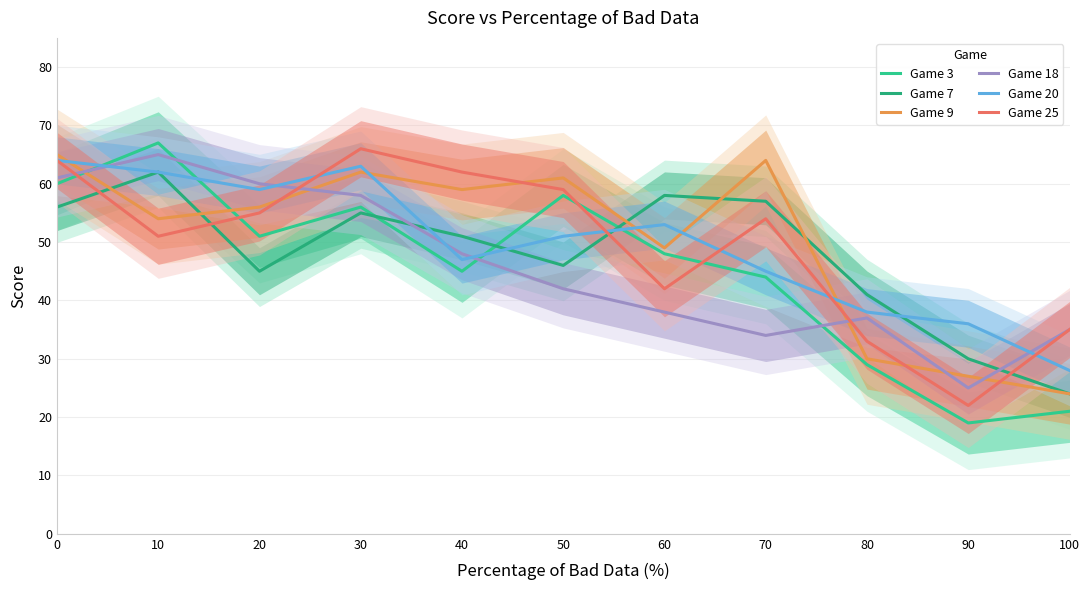

What is the value of the Game 25 point at the 4th from the left?

66